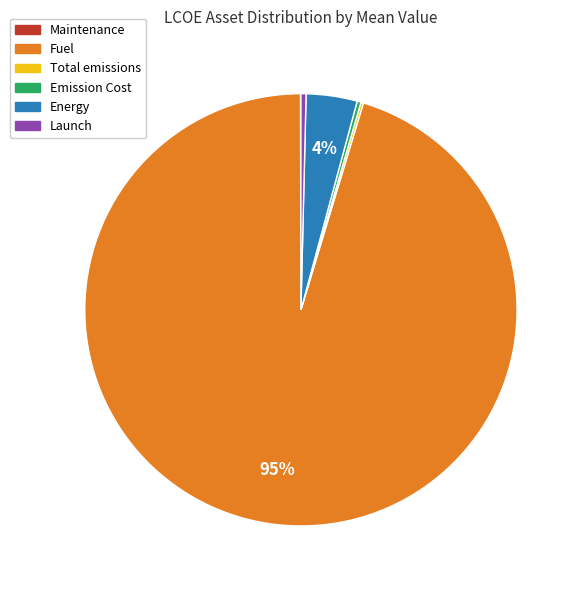

To the nearest percent, what is the combined percentage of Fuel and Emission Cost?

96%